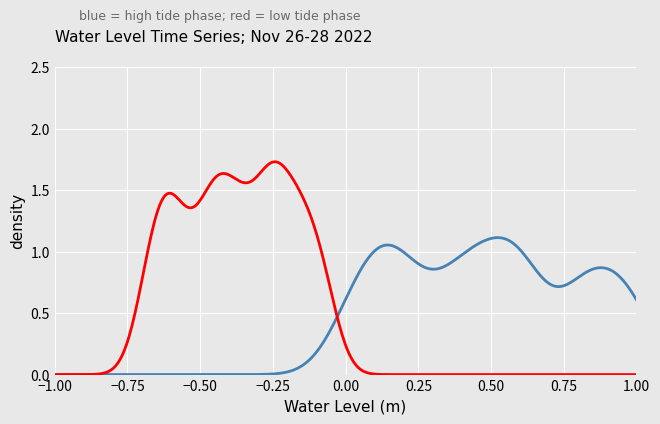

Is this an area chart (filled region under the line)?

No